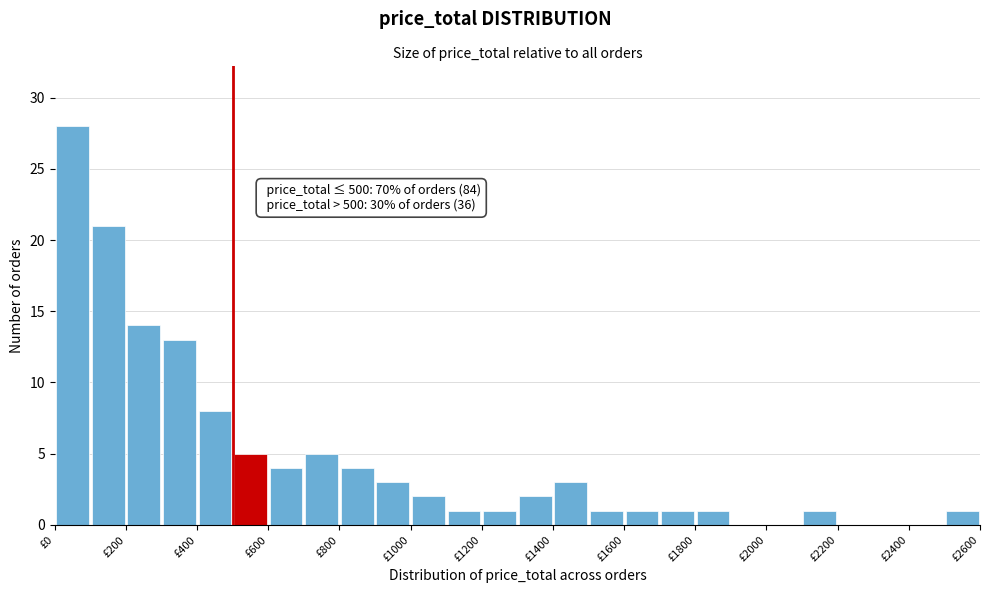

Which range on the x-axis has the tallest bar?

0 to 100